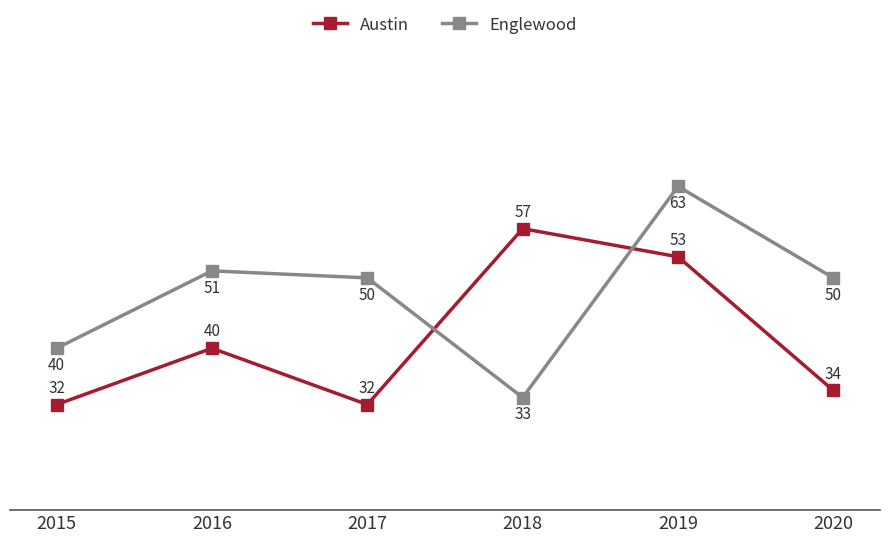

What is the approximate value of Austin at 2018, to the nearest 10?

60